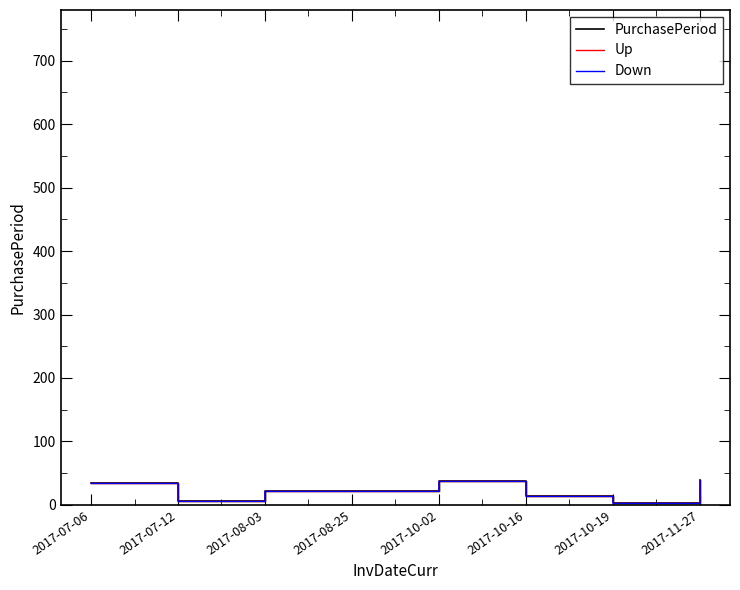

Reading left to right, what are all the values shown in this chart?

PurchasePeriod: 34.0	6.0	22.0	22.0	38.0	14.0	3.0	39.0
Up: 34.2	6.0	22.1	22.1	38.2	14.1	3.0	39.2
Down: 33.8	6.0	21.9	21.9	37.8	13.9	3.0	38.8